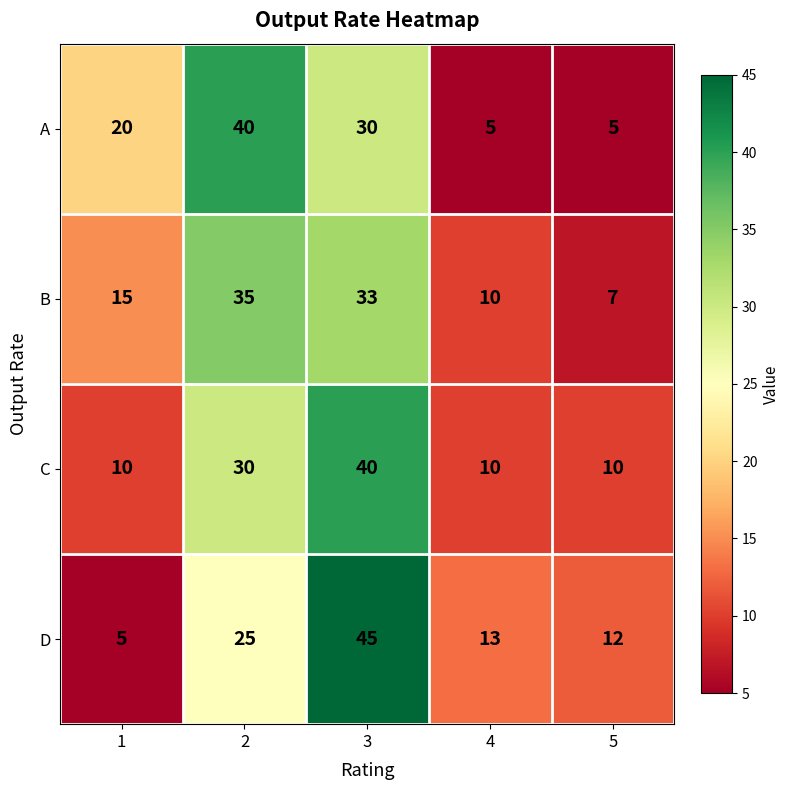

Reading left to right, extract all data points from this chart.

A: 20	40	30	5	5
B: 15	35	33	10	7
C: 10	30	40	10	10
D: 5	25	45	13	12